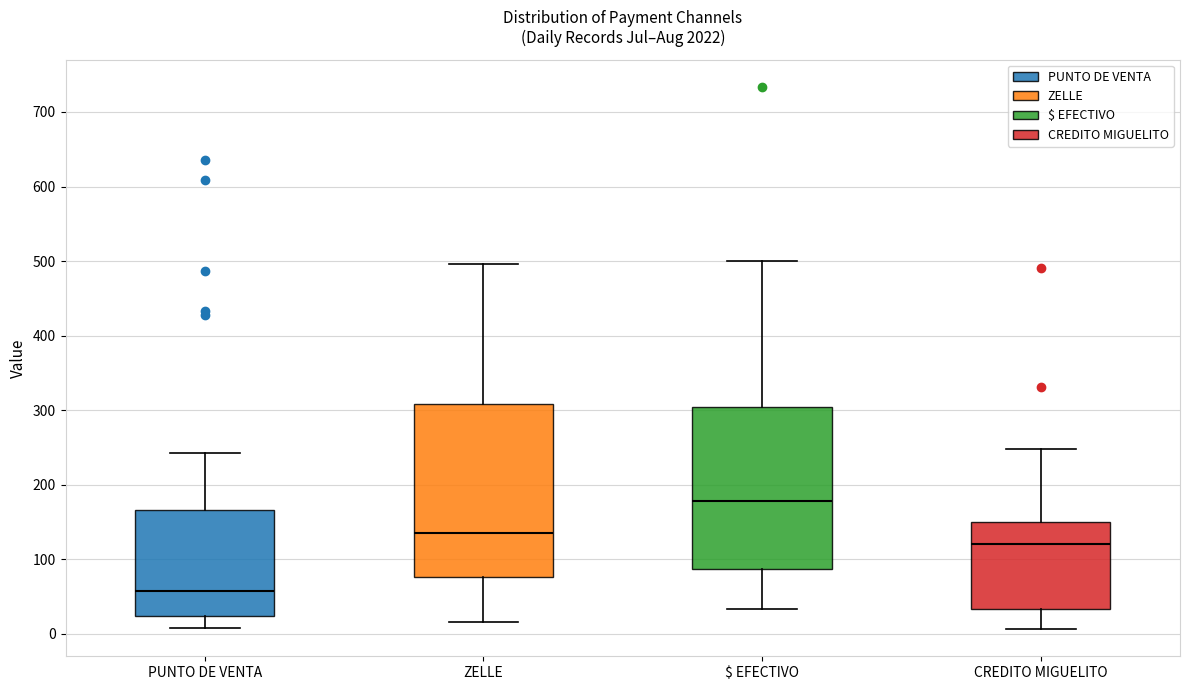

Which box has the highest median line?

$ EFECTIVO